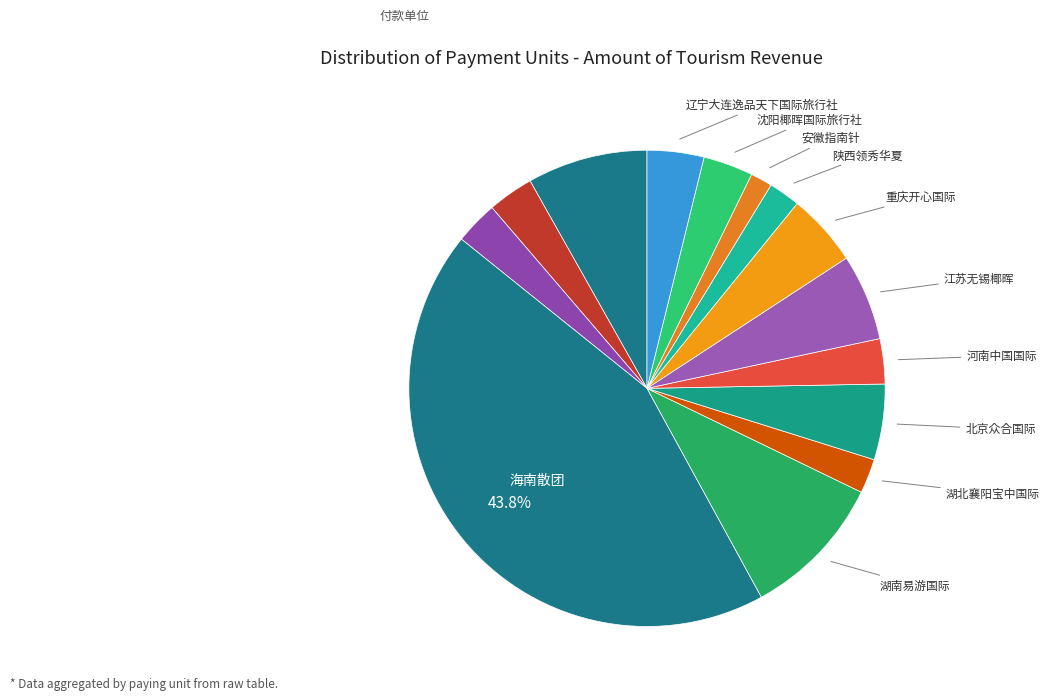

How many slices are in this pie chart?

14